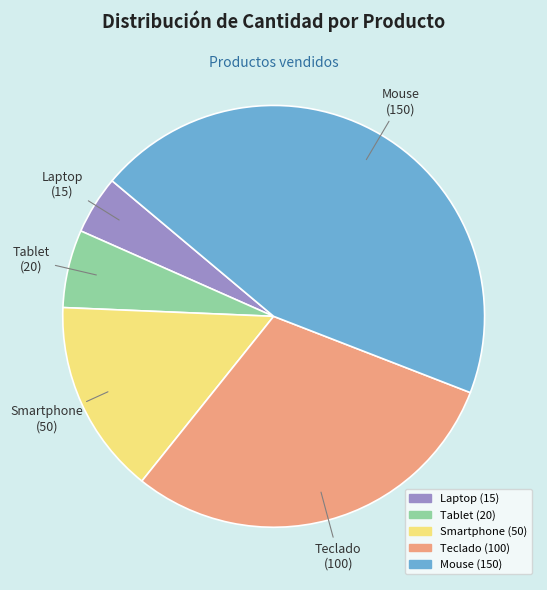

Combined, do Laptop and Teclado account for over 50%?

No